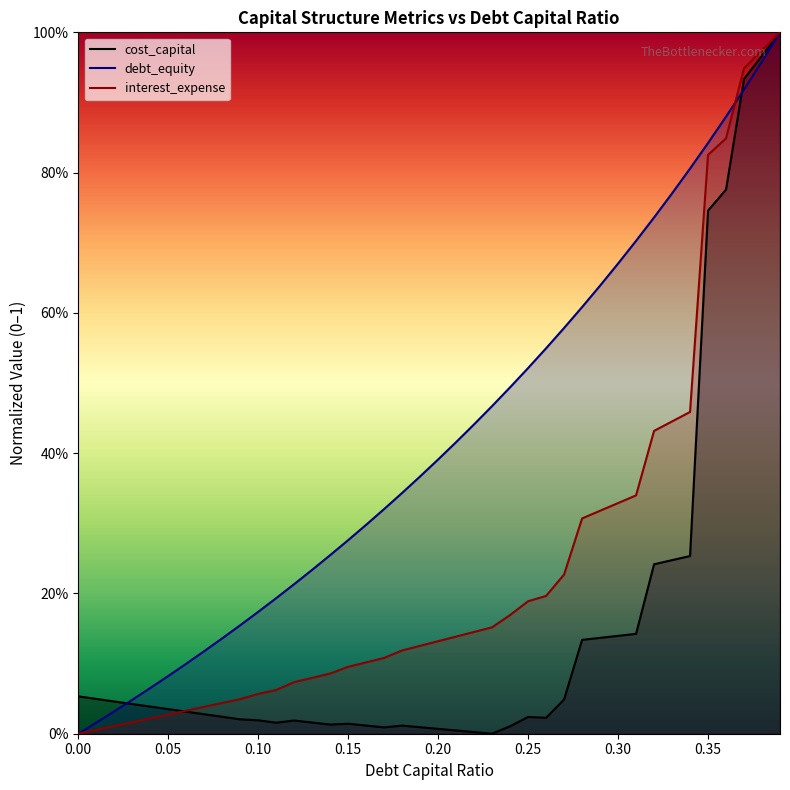

Reading left to right, extract all data points from this chart.

debt_capital: 0.0	0.0	0.0	0.0	0.1	0.1	0.1	0.1	0.1	0.2	0.2	0.2	0.2	0.2	0.3	0.3	0.3	0.3	0.3	0.4	0.4	0.4	0.4	0.5	0.5	0.5	0.5	0.6	0.6	0.6	0.7	0.7	0.7	0.8	0.8	0.8	0.9	0.9	1.0	1.0
cost_capital: 0.1	0.0	0.0	0.0	0.0	0.0	0.0	0.0	0.0	0.0	0.0	0.0	0.0	0.0	0.0	0.0	0.0	0.0	0.0	0.0	0.0	0.0	0.0	0.0	0.0	0.0	0.0	0.0	0.1	0.1	0.1	0.1	0.2	0.2	0.3	0.7	0.8	0.9	1.0	1.0